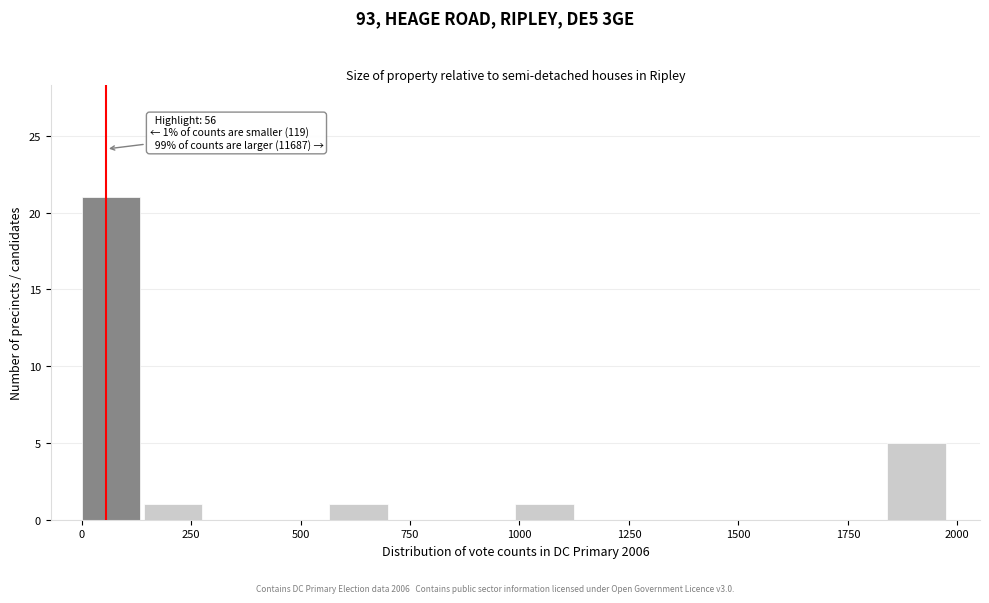

Read against the x-axis, roughly where is the centre of the tallest bar?

50